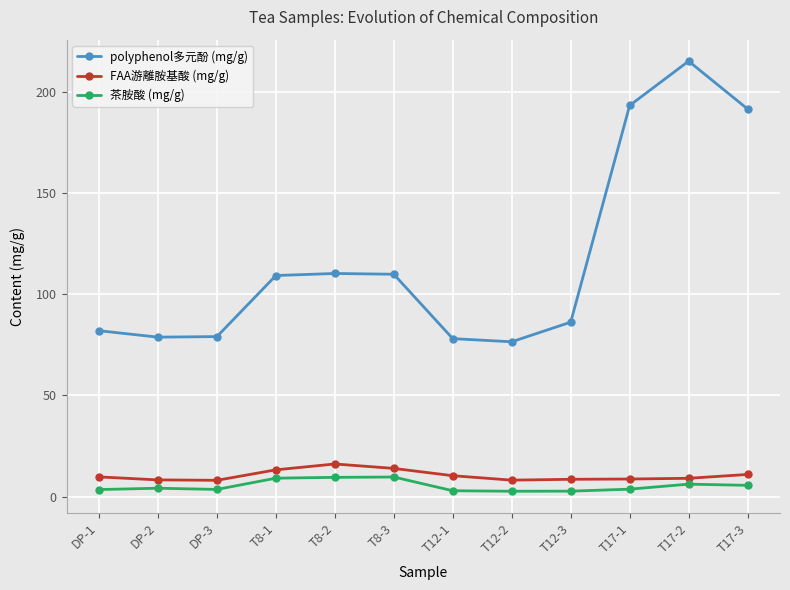

Count the number of data series in this chart.

3